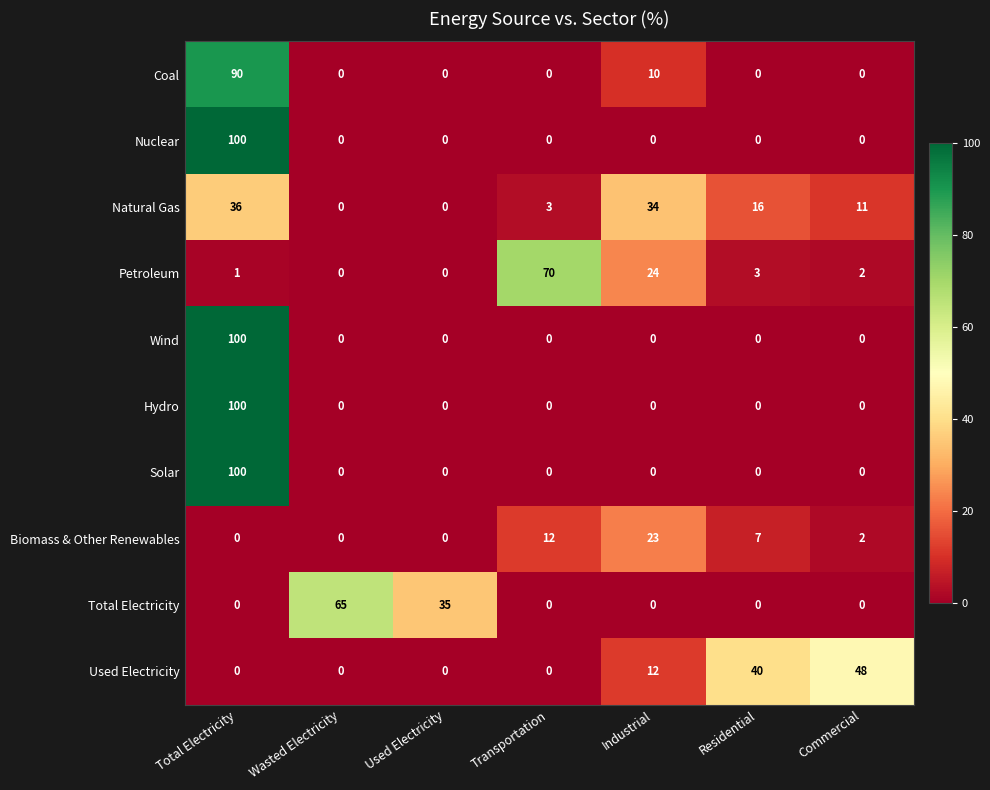

What is the sum of all Used Electricity values?

100